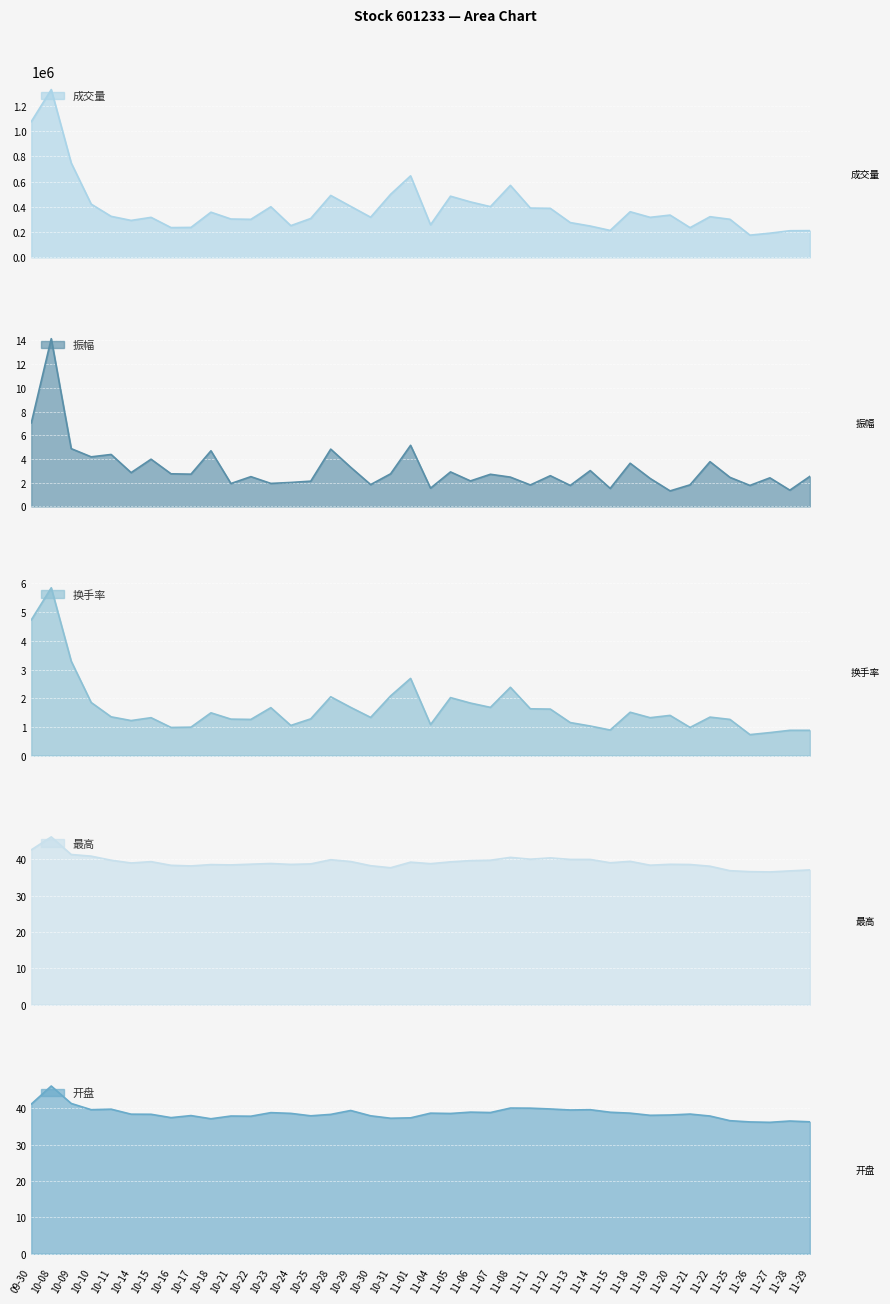

How many values in the 最高 series are below 38?

6